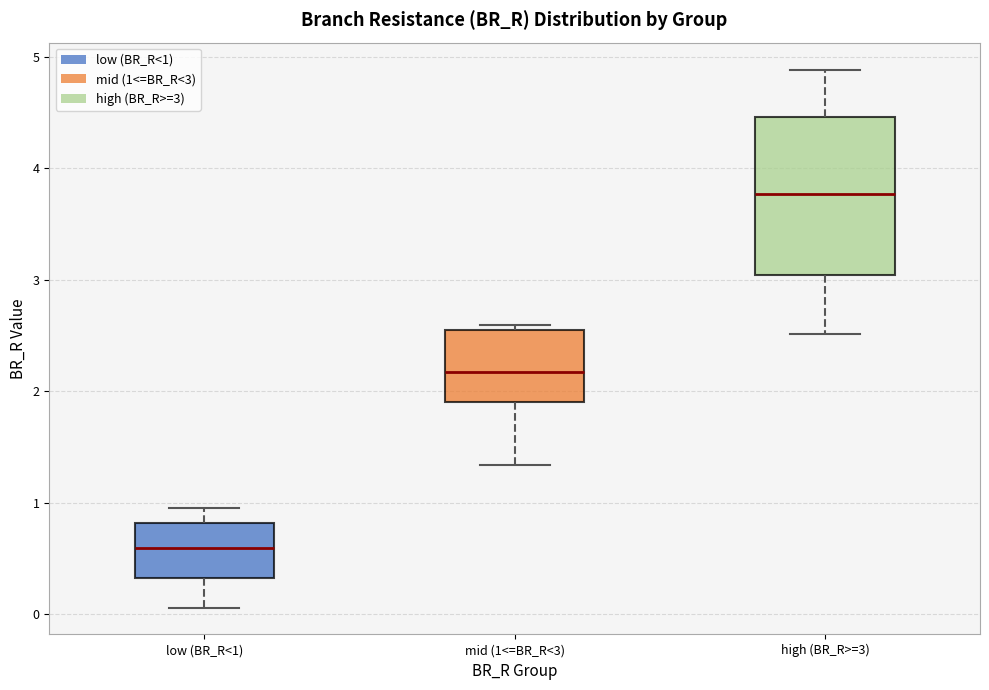

Which box is the tallest, from its lower edge to its upper edge?

high (BR_R>=3)